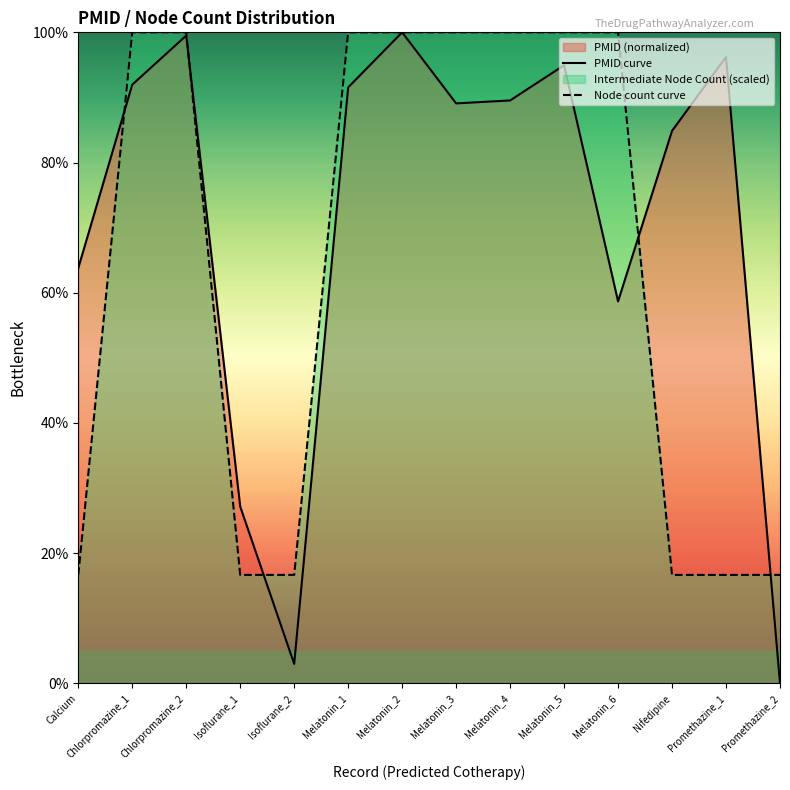

How many distinct data groups are displayed?

2